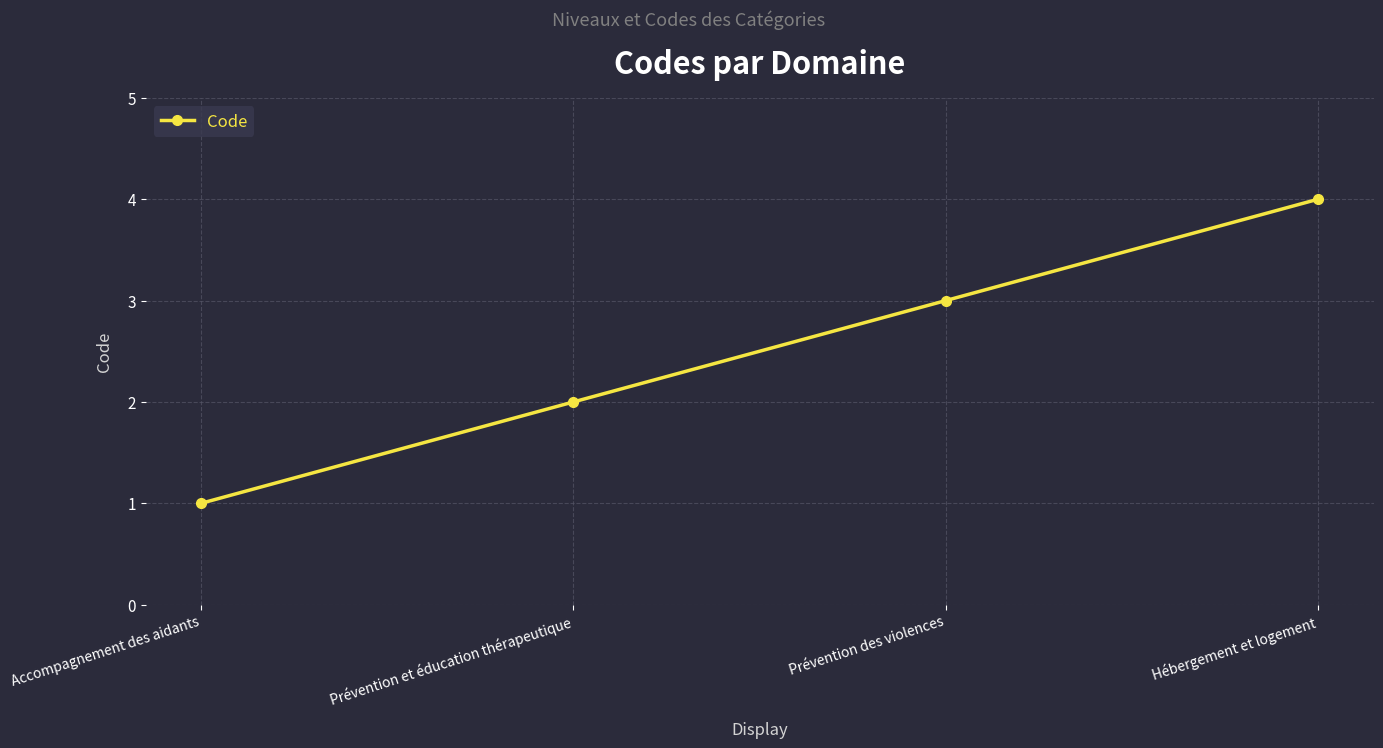

How many values are between 2 and 4?

3